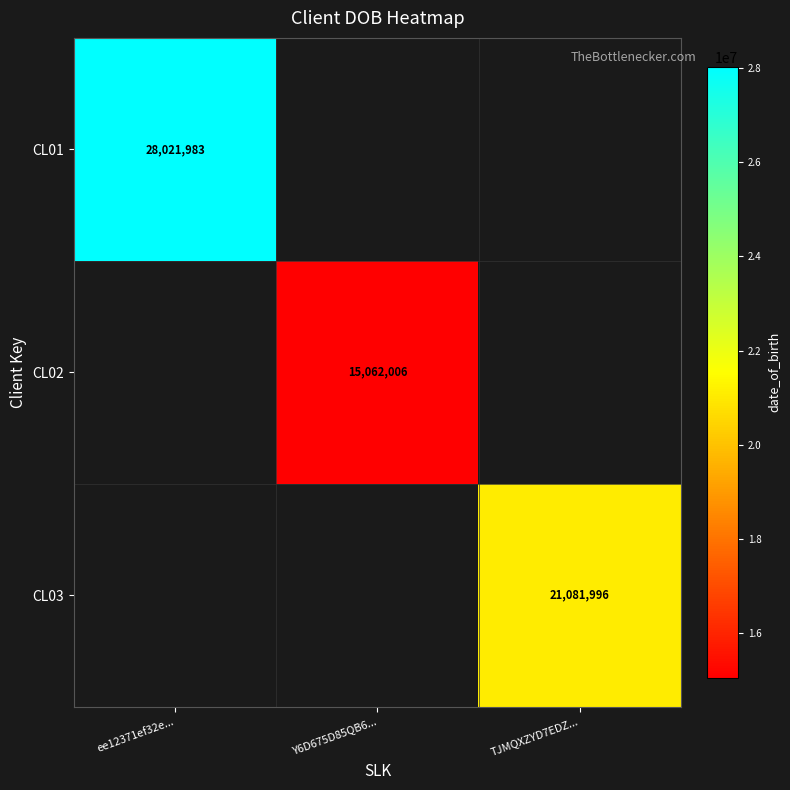

Which has a higher value, TJMQXZYD7EDZ... or ee12371ef32e...?

ee12371ef32e...